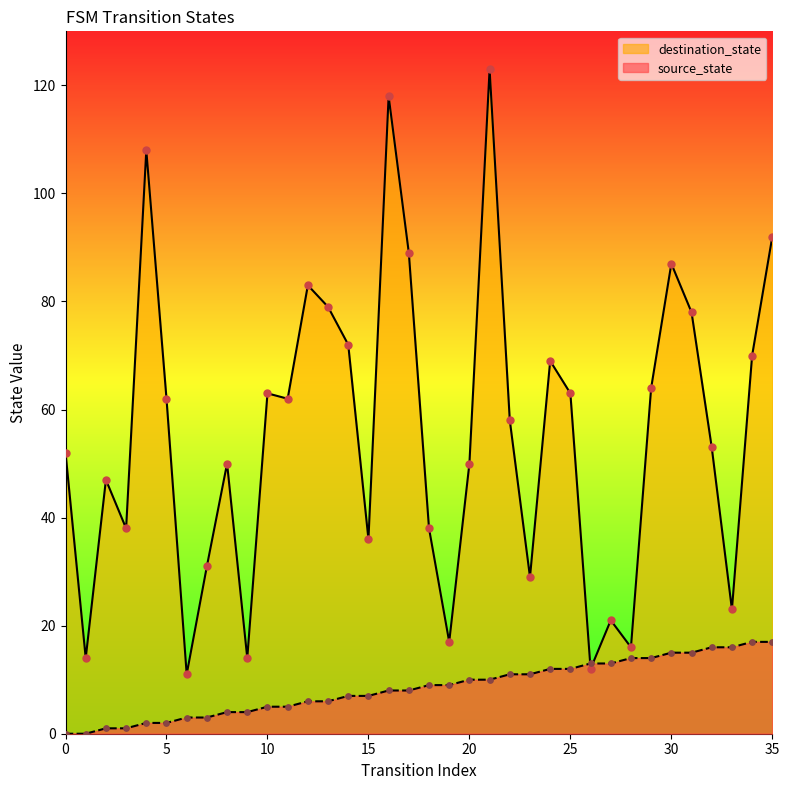

Which series reaches the maximum Y coordinate?

destination_state